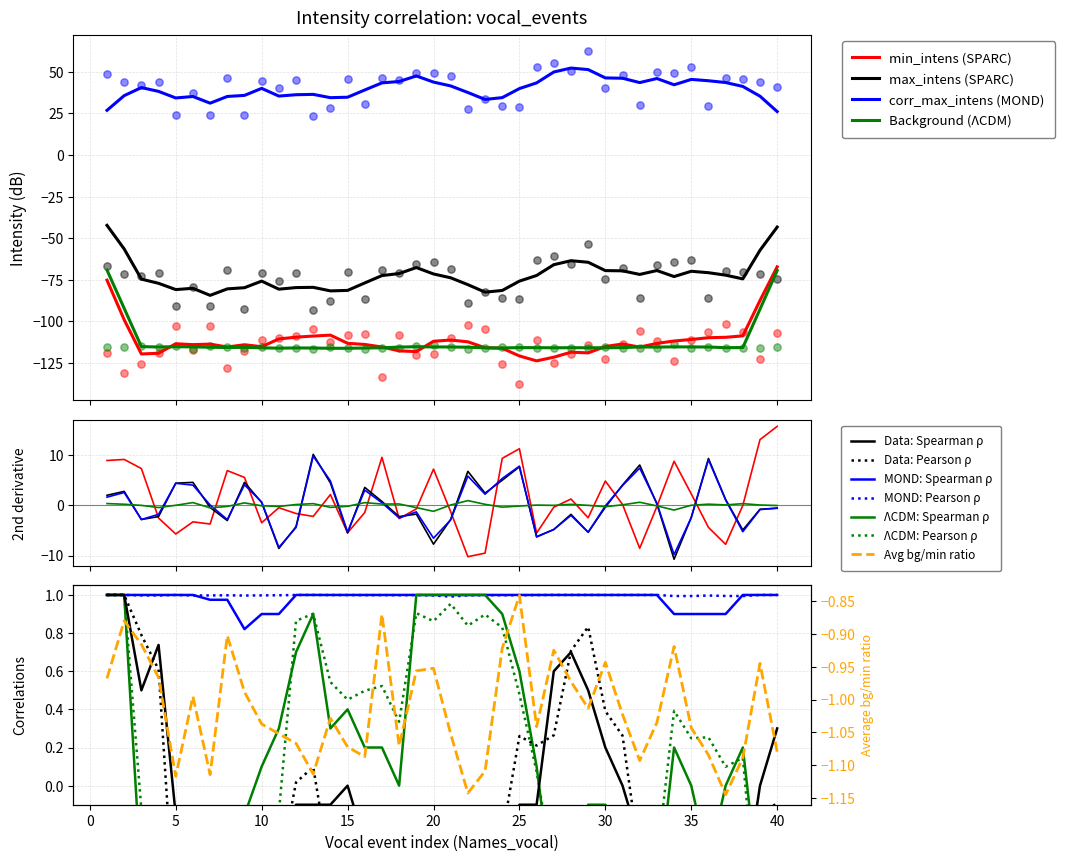

Is the value of Background_intens at 10 greater than the value of min_intens_total at 11?

No